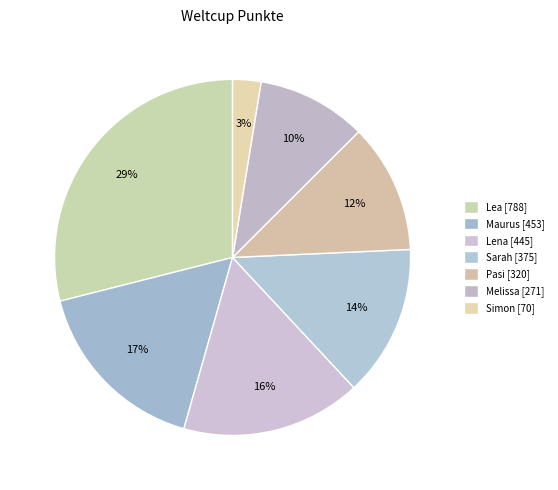

How many slices are in this pie chart?

7